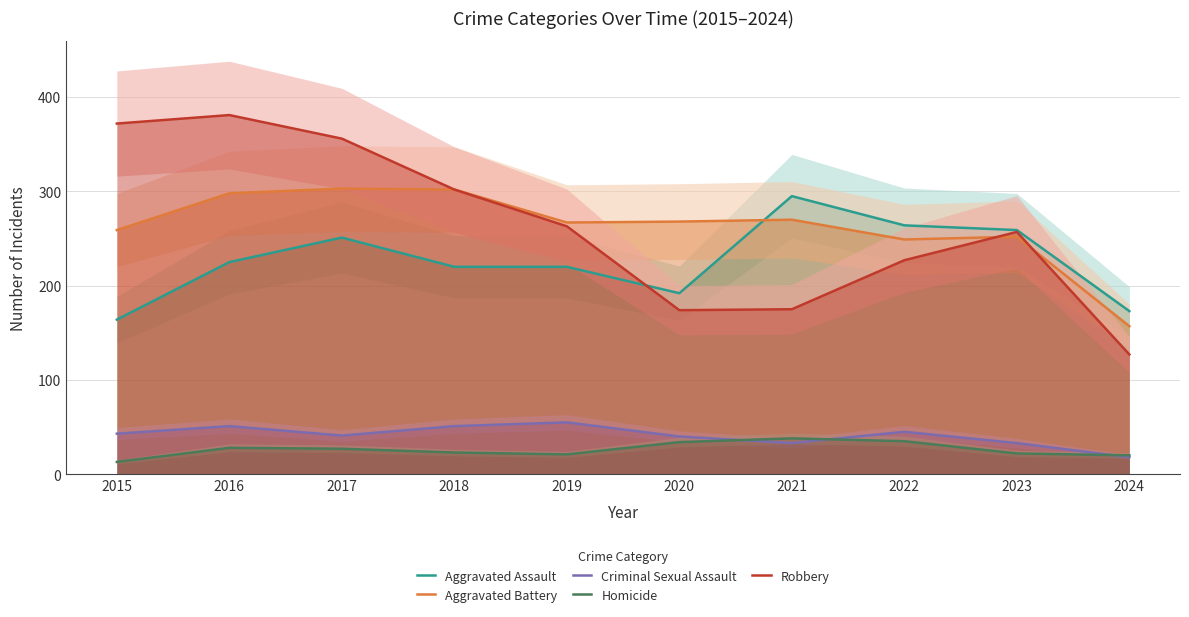

Which category has the highest value in the Homicide series?

2021